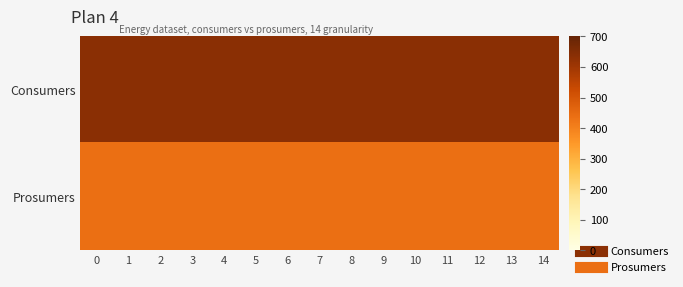

Reading left to right, what are all the values shown in this chart?

Consumers: 0=635	1=635	2=635	3=635	4=635	5=635	6=635	7=635	8=635	9=635	10=635	11=635	12=635	13=635	14=635
Prosumers: 0=440	1=440	2=440	3=440	4=440	5=440	6=440	7=440	8=440	9=440	10=440	11=440	12=440	13=440	14=440